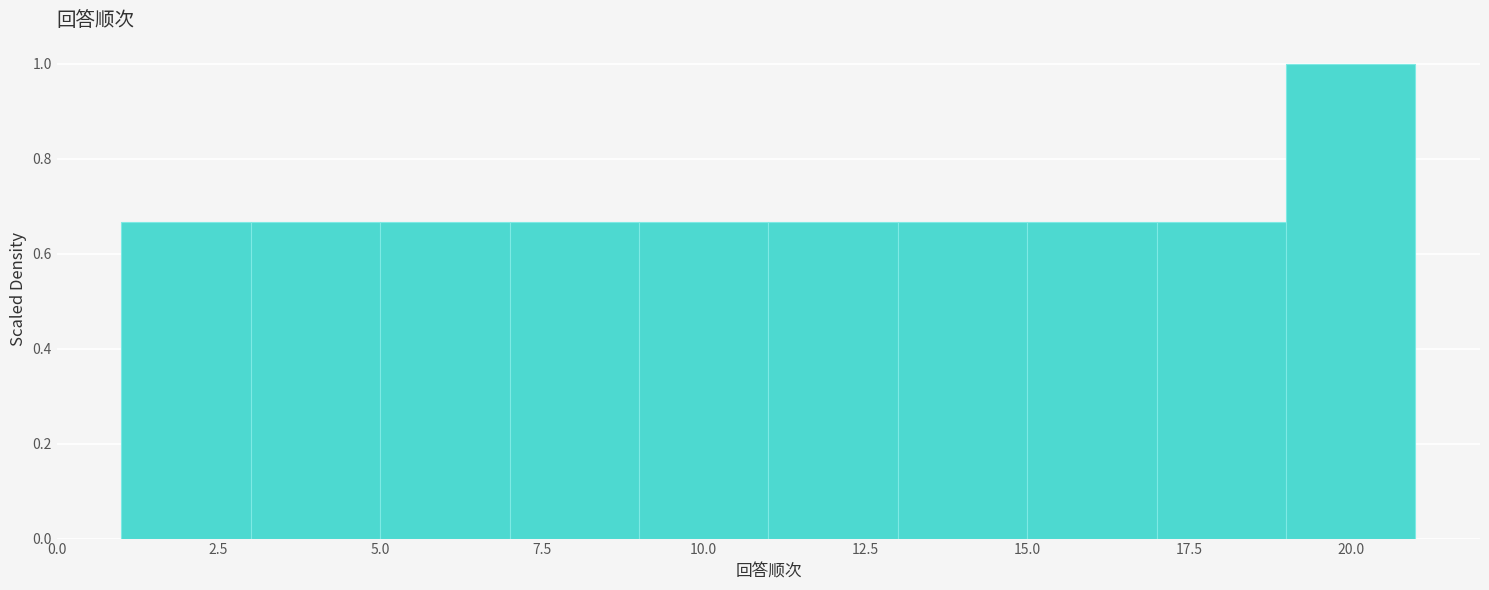

Reading left to right, transcribe this chart: for each bar, give the range it covers on the x-axis and its height. The values are not printed on the chart, so give them approximately, as read against the axis.

1 to 3: 0.66
3 to 5: 0.66
5 to 7: 0.66
7 to 9: 0.66
9 to 11: 0.66
11 to 13: 0.66
13 to 15: 0.66
15 to 17: 0.66
17 to 19: 0.66
19 to 21: 1.00